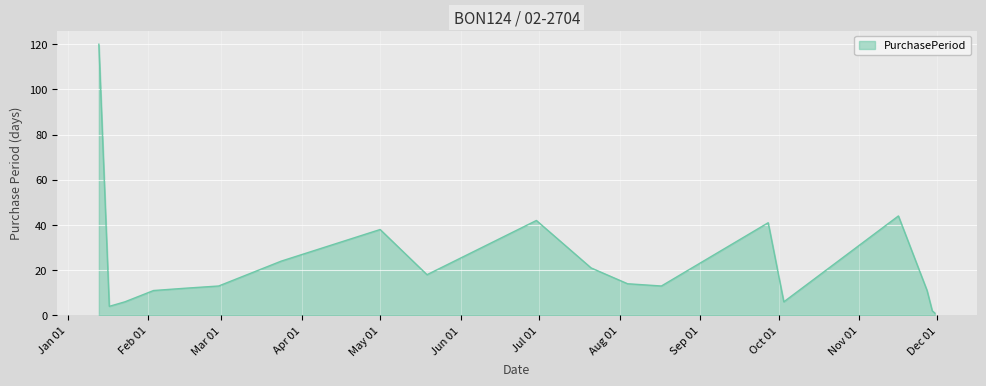

What is the greatest value displayed?

120